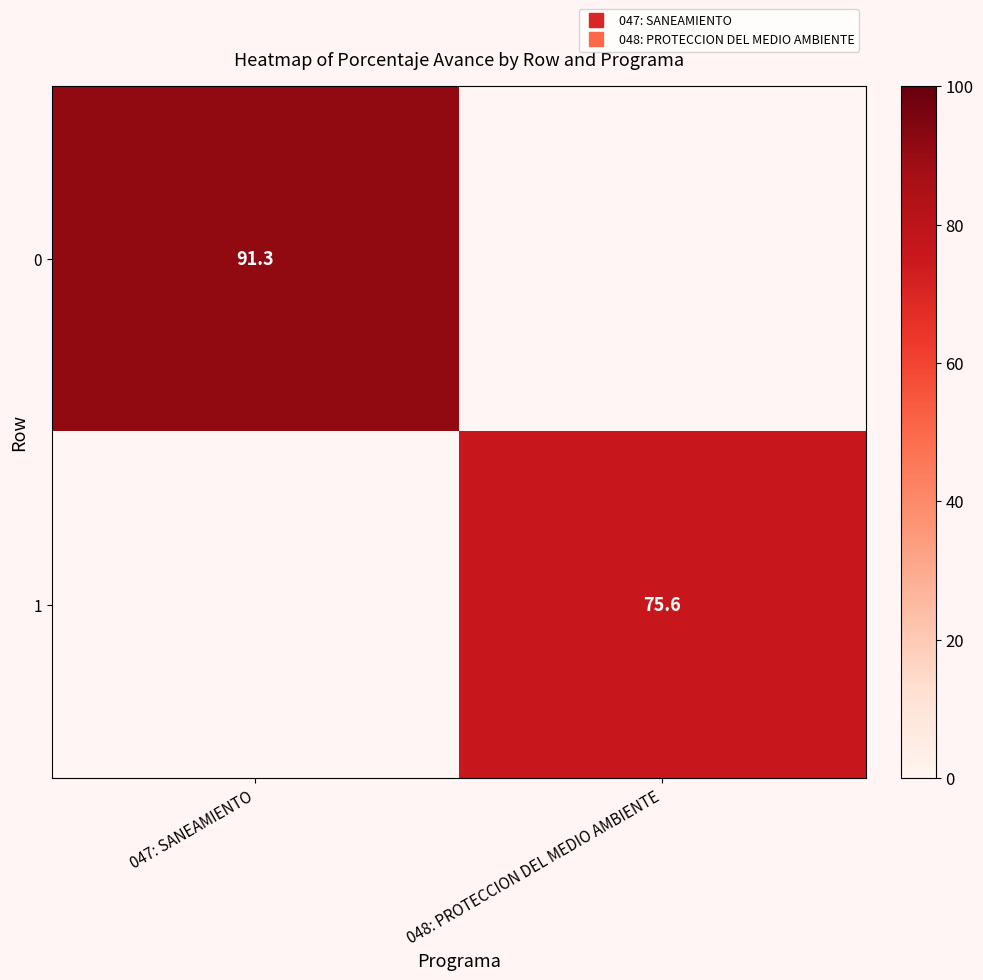

Is the value of 1 at 047: SANEAMIENTO greater than the value of 0 at 047: SANEAMIENTO?

No